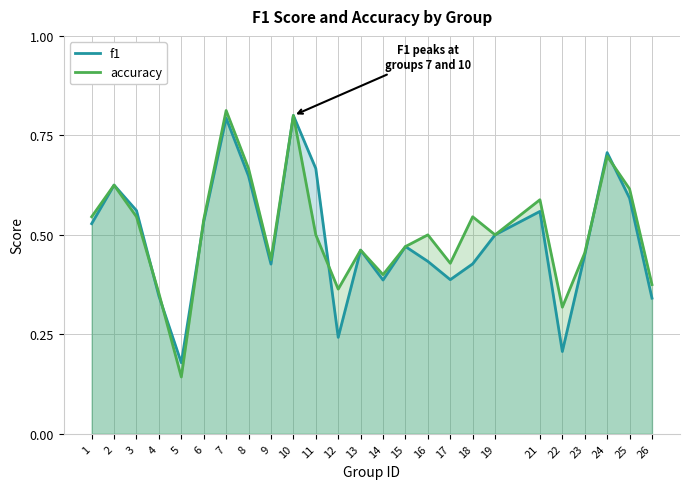

Reading right to left, list all the values displayed in this chart.

f1: 0.3	0.6	0.7	0.4	0.2	0.6	0.5	0.4	0.4	0.4	0.5	0.4	0.5	0.2	0.7	0.8	0.4	0.6	0.8	0.5	0.2	0.3	0.6	0.6	0.5
accuracy: 0.4	0.6	0.7	0.5	0.3	0.6	0.5	0.5	0.4	0.5	0.5	0.4	0.5	0.4	0.5	0.8	0.4	0.7	0.8	0.5	0.1	0.4	0.5	0.6	0.5